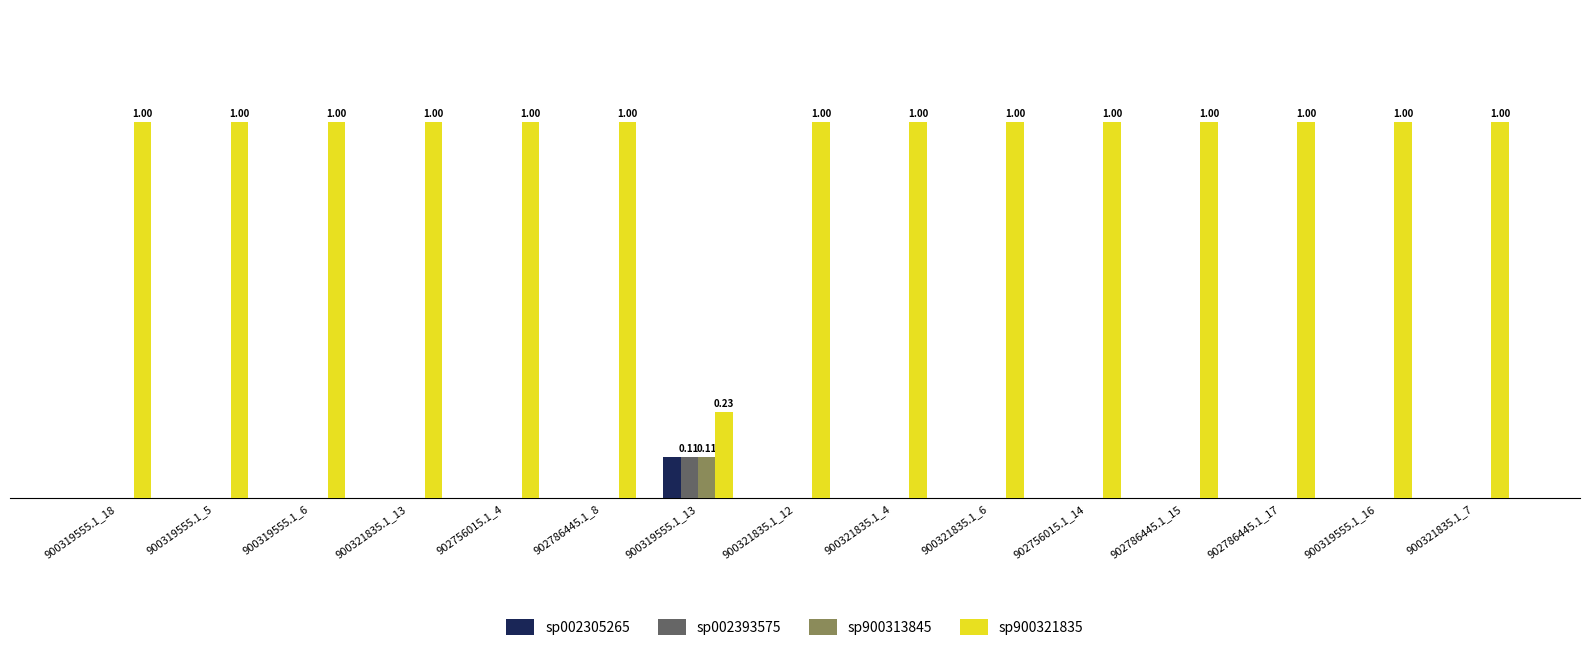

What are all the series names shown in the legend?

sp002305265, sp002393575, sp900313845, sp900321835